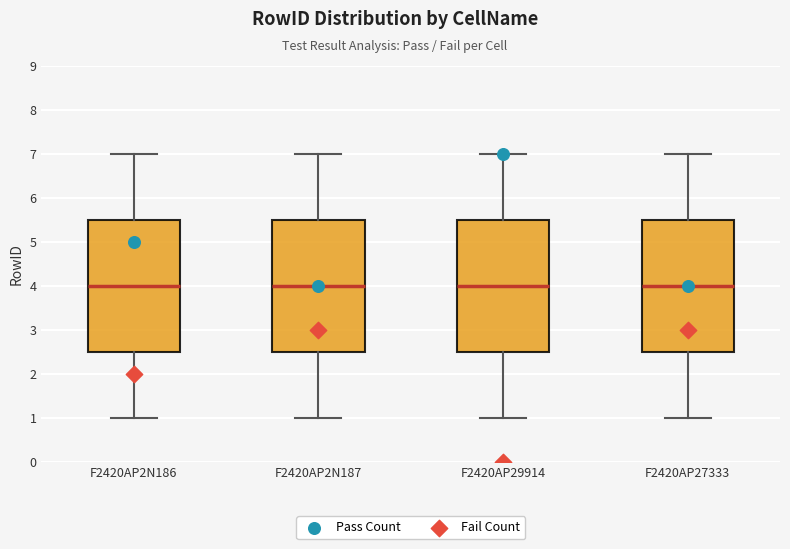

Reading left to right, read every box against the y-axis: the position of its median line, the range the box covers, and the ends of its whiskers. The values are not printed on the chart, so give them approximately, as read against the axis.

F2420AP2N186: median 4.0, box 2.5 to 5.5, whiskers 1.0 to 7.0
F2420AP2N187: median 4.0, box 2.5 to 5.5, whiskers 1.0 to 7.0
F2420AP29914: median 4.0, box 2.5 to 5.5, whiskers 1.0 to 7.0
F2420AP27333: median 4.0, box 2.5 to 5.5, whiskers 1.0 to 7.0